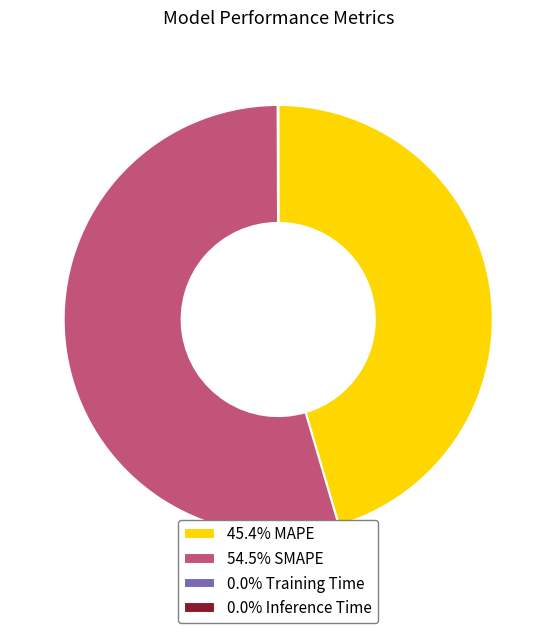

Approximately how many times larger is the value at 54.5% SMAPE compared to 45.4% MAPE?

1.2